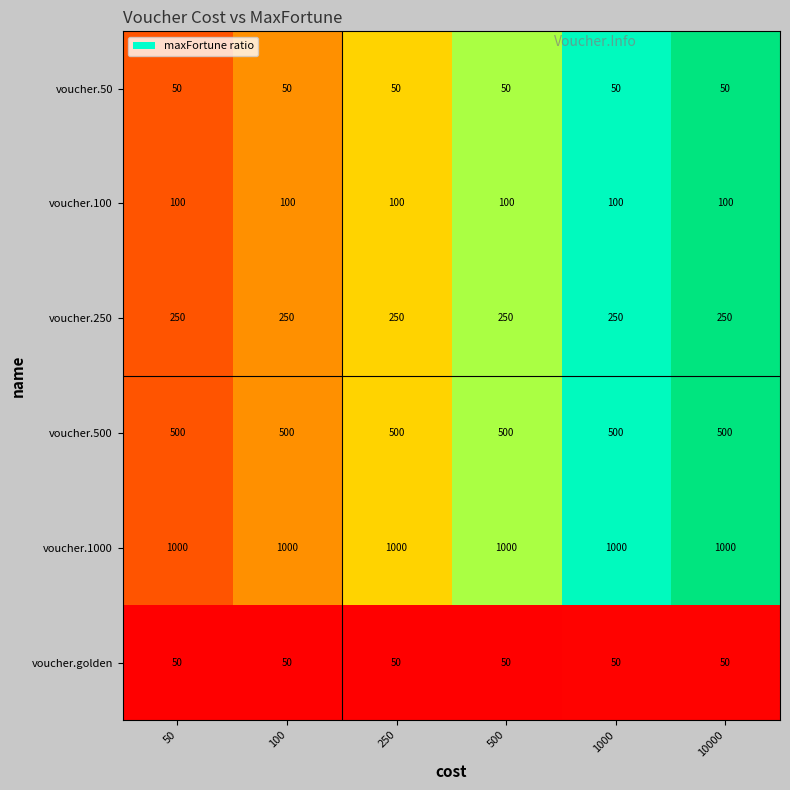

What is the spread (max minus min) of values at 1000?

950